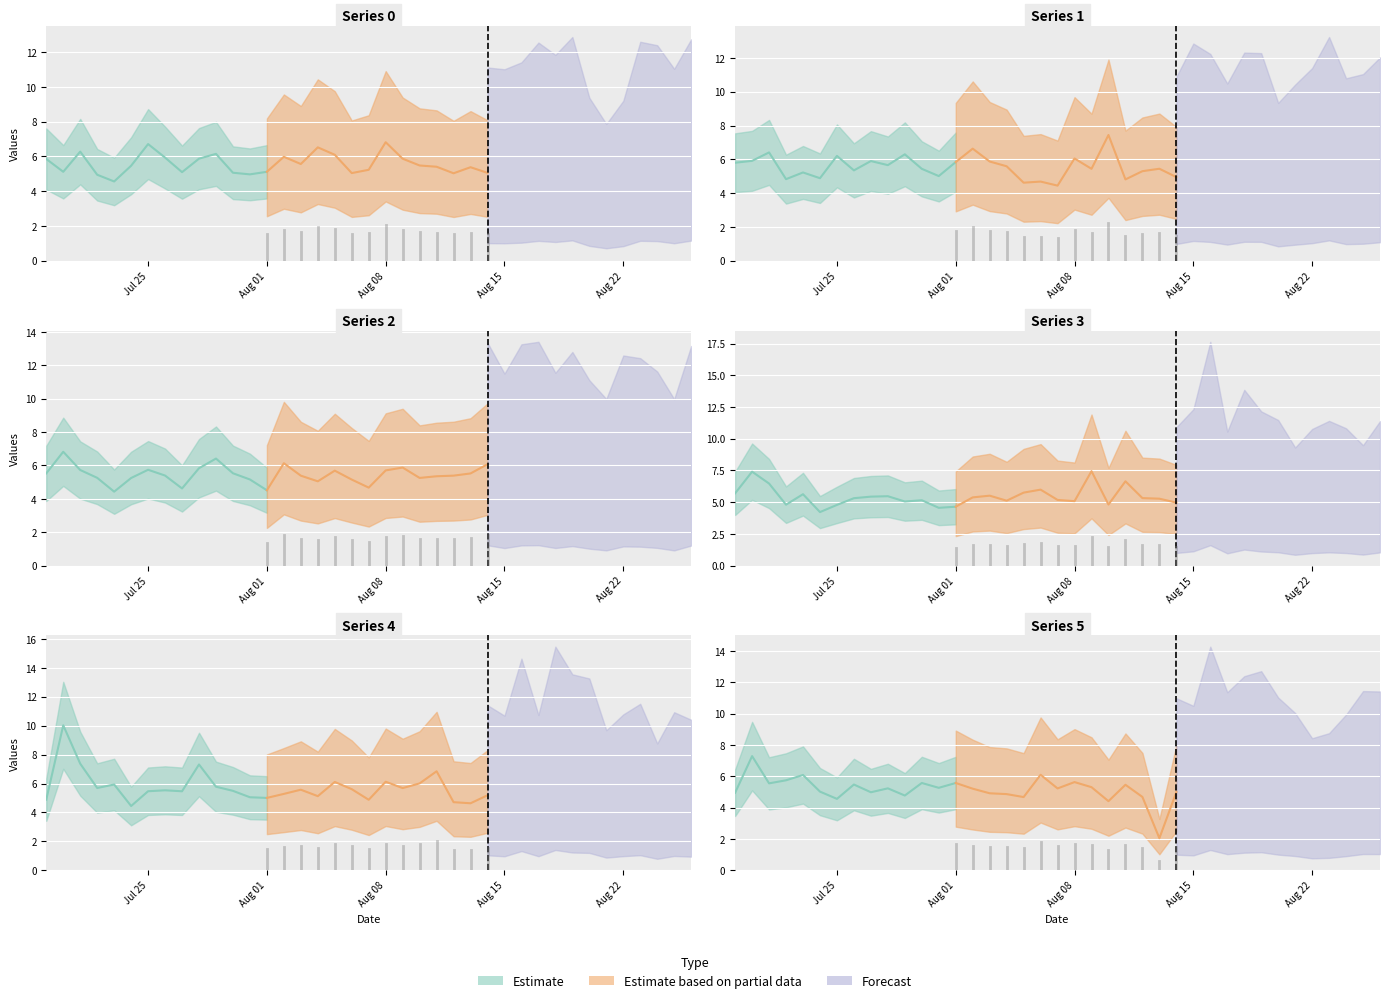

What is the average value of the 5 series?

5.1